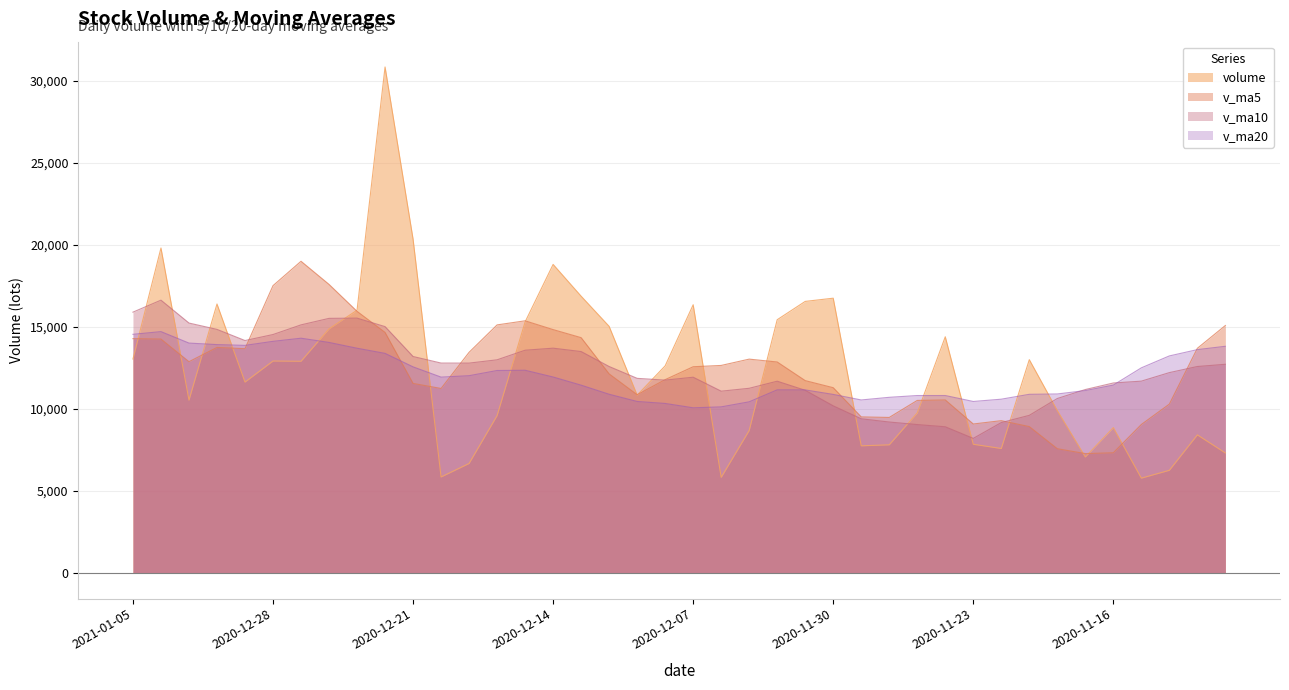

Reading left to right, extract all data points from this chart.

volume: 13046.6	19808.5	10541.6	16398.2	11642.2	12925.4	12909.8	14885.6	16021.0	30835.4	20350.3	5862.8	6685.6	9601.1	15307.1	18808.8	16873.5	15035.8	10846.3	12630.2	16353.0	5837.8	8693.9	15440.1	16556.2	16751.9	7759.8	7821.6	9766.4	14401.3	7854.5	7596.6	13007.7	9906.5	7081.0	8869.5	5791.0	6268.8	8426.8	7323.9
v_ma5: 14287.4	14263.2	12883.5	13752.3	13676.8	17515.5	19000.4	17591.0	15951.0	14667.0	11561.4	11253.1	13455.2	15125.3	15374.3	14838.9	14347.7	12140.6	10872.2	11791.0	12576.2	12656.0	13040.4	12865.9	11731.2	11300.2	9520.7	9488.1	10525.3	10553.3	9089.2	9292.3	8931.1	7583.4	7287.4	7336.0	9058.8	10300.8	13699.7	15088.3
v_ma10: 15901.5	16631.8	15237.2	14851.6	14171.9	14538.4	15126.8	15523.1	15538.1	15020.7	13200.1	12800.4	12797.9	12998.7	13582.6	13707.5	13501.9	12590.5	11869.1	11761.1	11938.2	11088.3	11264.2	11695.6	11142.2	10194.7	9406.5	9209.6	9054.3	8920.4	8212.6	9175.5	9616.0	10641.5	11187.9	11586.7	11699.4	12218.6	12590.9	12726.7
v_ma20: 14550.8	14716.1	14017.6	13925.2	13877.3	14123.0	14314.3	14056.8	13703.6	13390.9	12569.2	11944.4	12031.1	12347.2	12362.5	11951.1	11454.2	10900.0	10461.7	10340.7	10075.4	10131.9	10440.1	11168.6	11165.0	10890.7	10552.9	10714.1	10822.6	10823.5	10461.0	10600.0	10897.1	10917.4	11125.1	11458.9	12509.2	13235.1	13619.1	13822.1